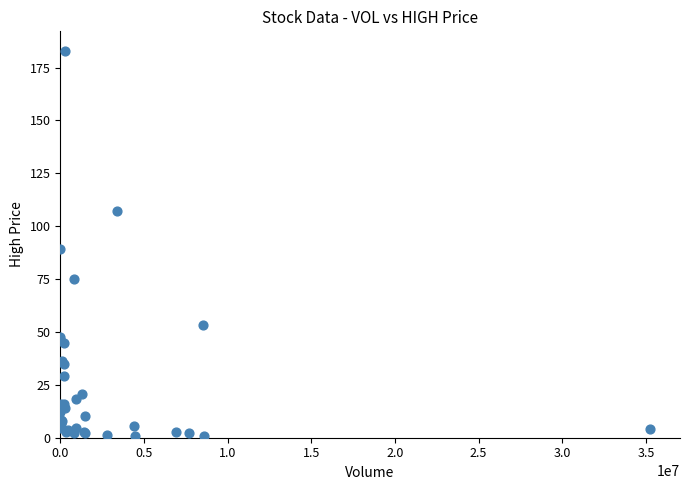

What Y value in the scatter plot is closest to 91?

89.0